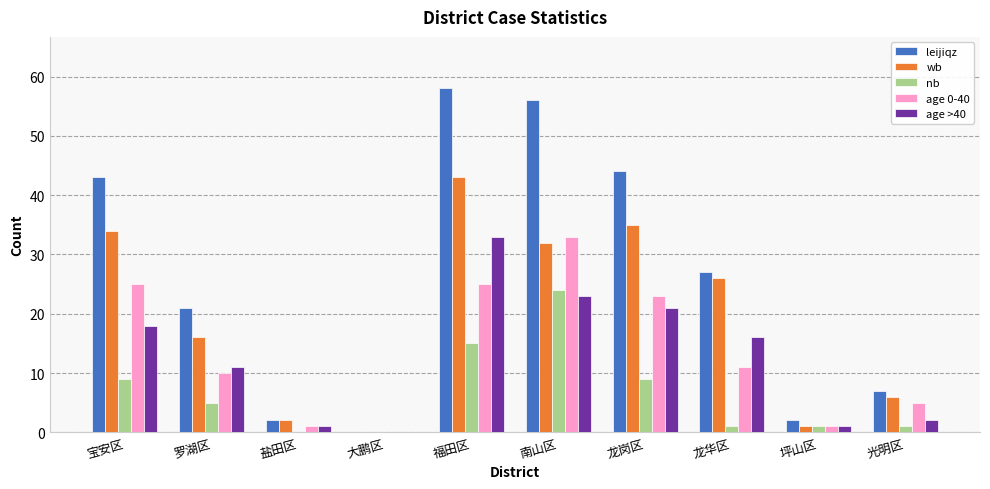

Is it true that leijiqz equals 44 at 龙岗区?

True